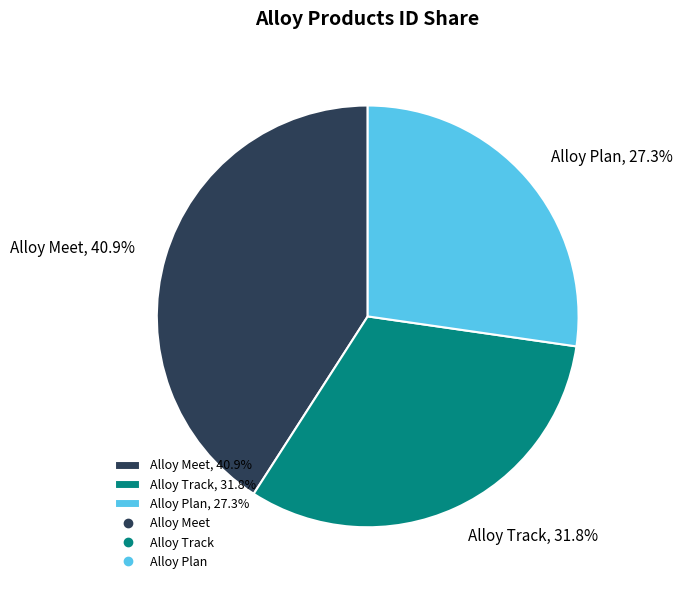

The Alloy Plan slice represents 27% of the pie. True or false?

True